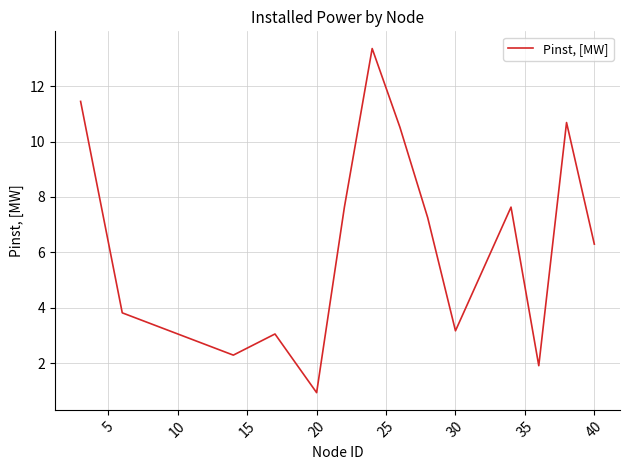

What is the difference between the maximum and minimum values?

12.4